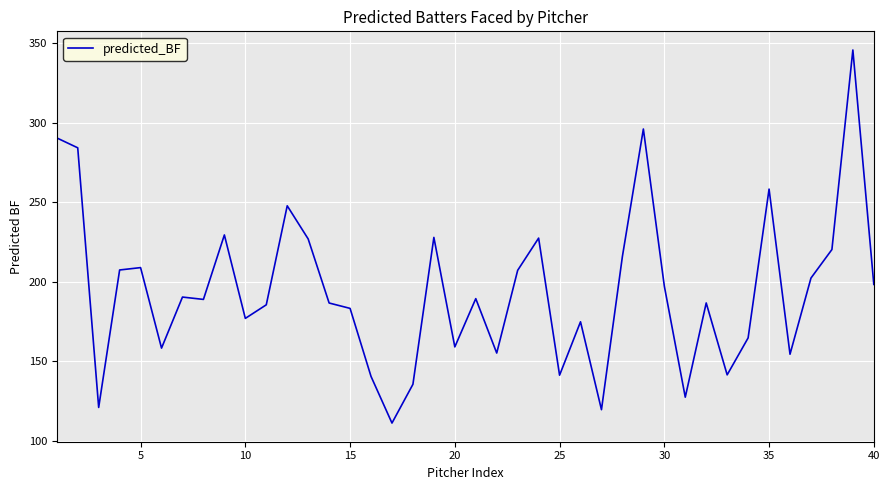

True or false: there are more than 0 points higher than both neighbors.

True